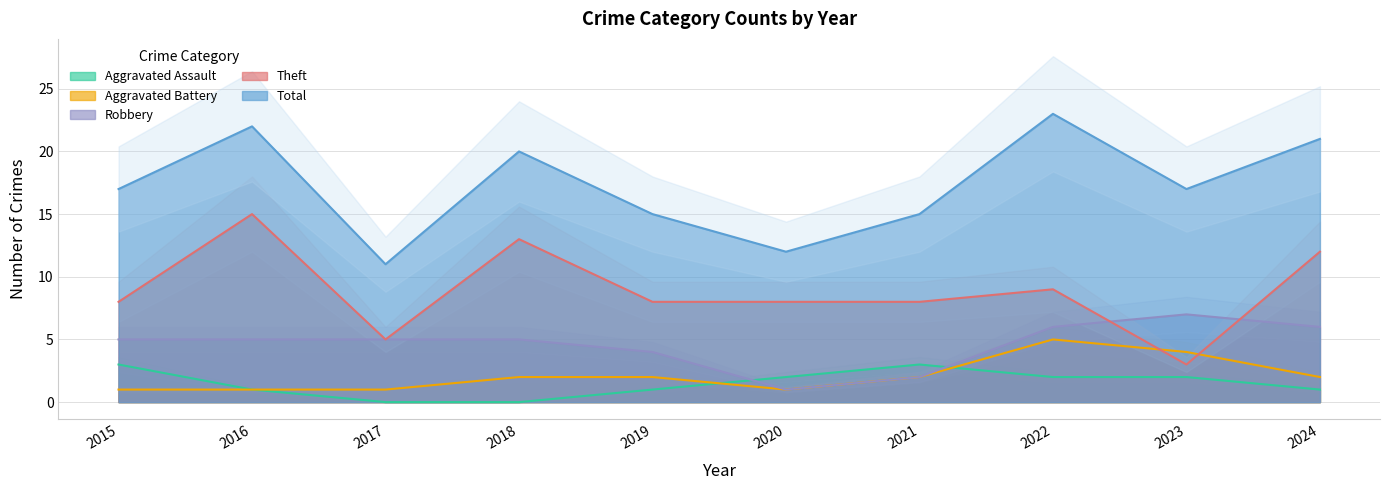

At which category is the sum across all series the highest?

2022